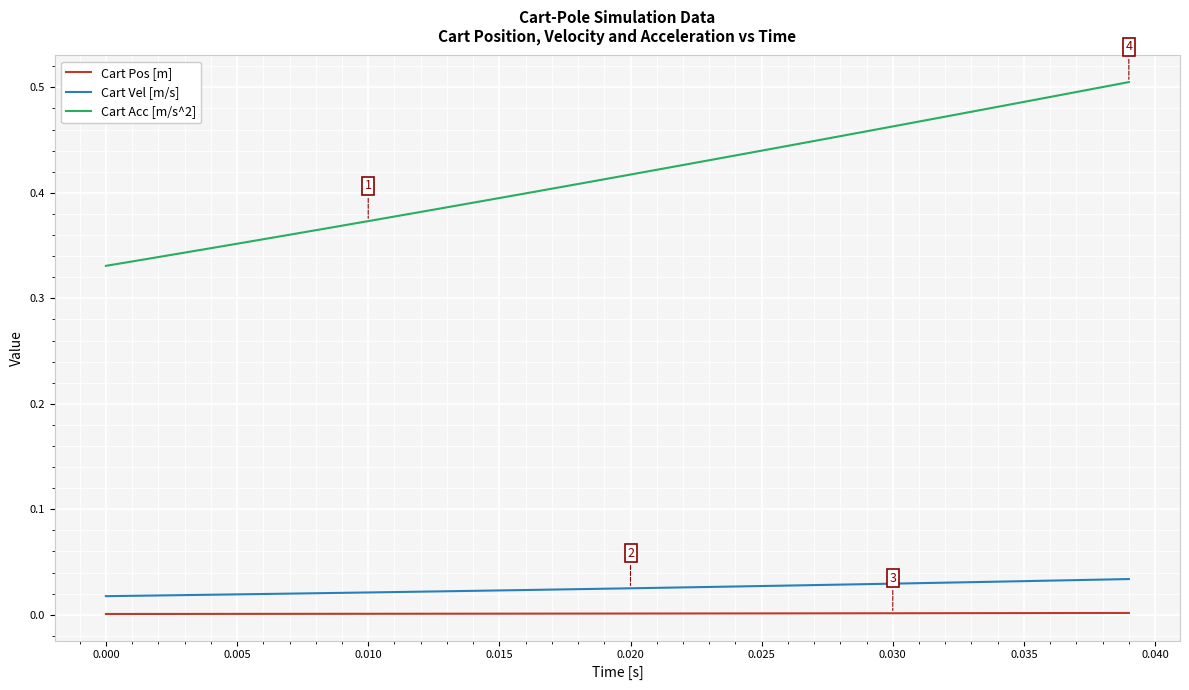

How many distinct data groups are displayed?

3